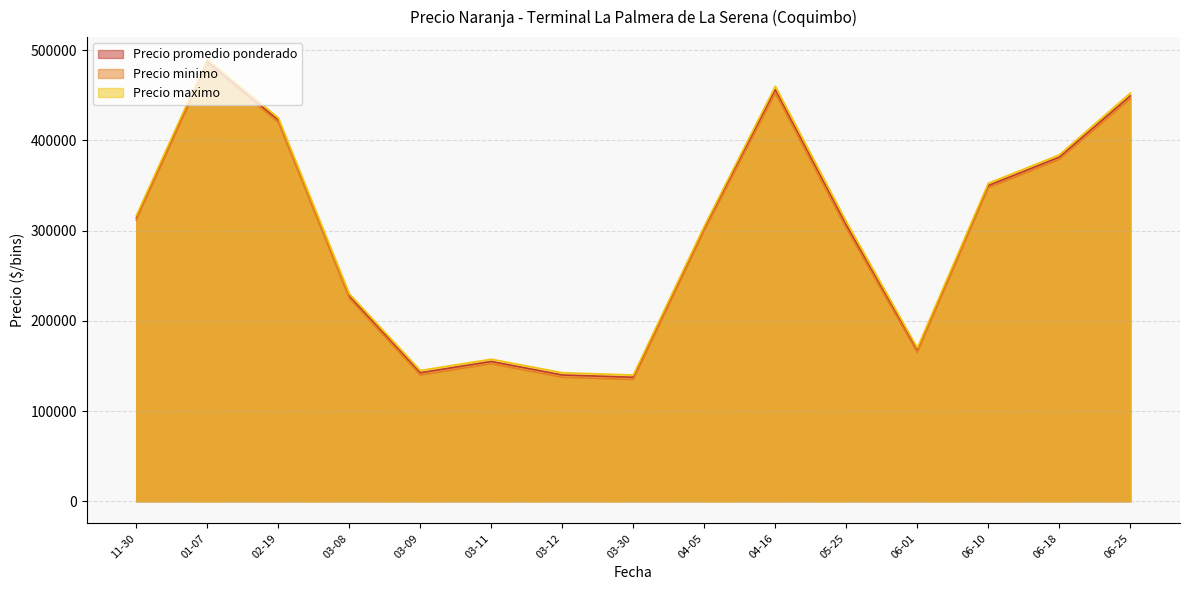

The Precio minimo series shows 135015 at 2021-06-18. True or false?

False